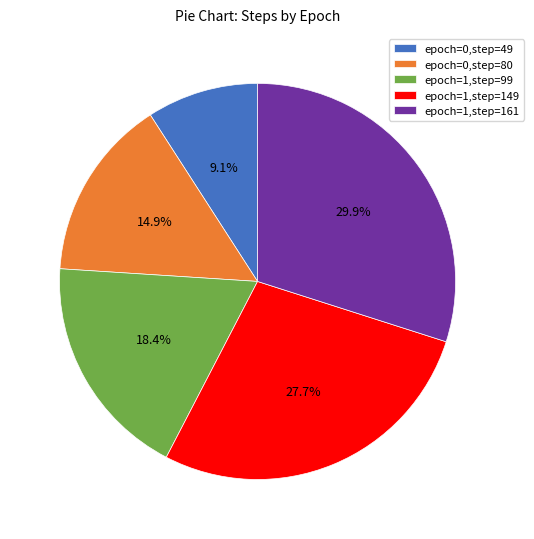

Count the number of slices in the pie.

5